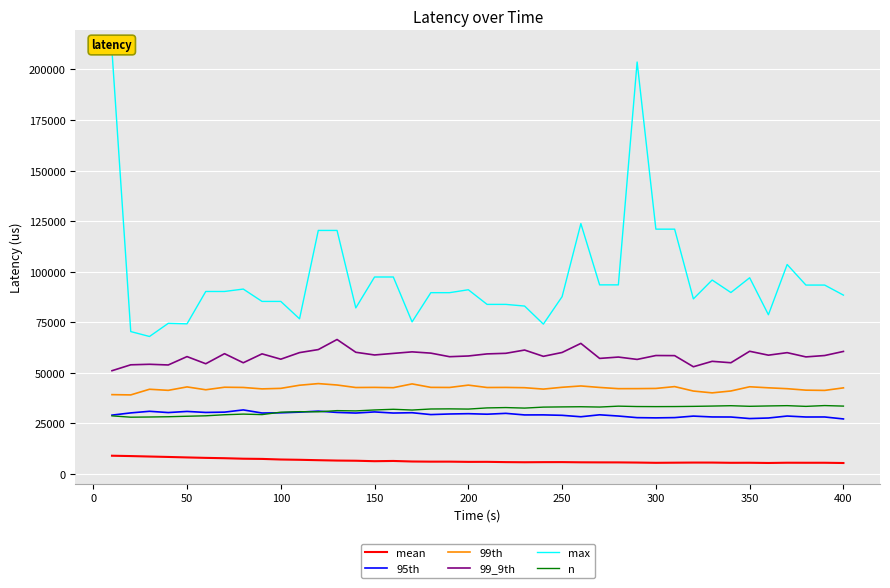

What is the value of the 99th point at the 31st from the left?

43209.0